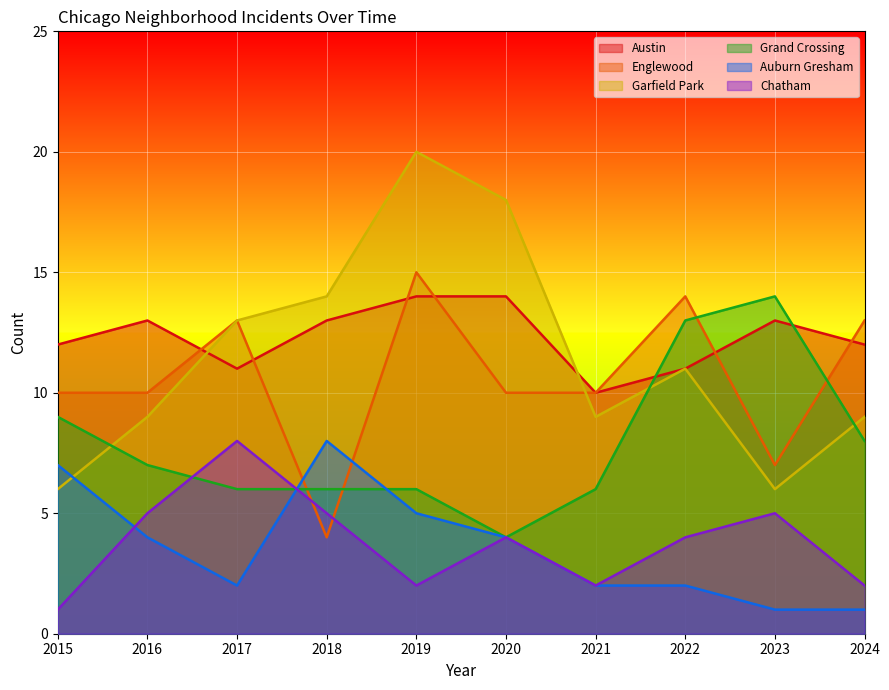

How many distinct data groups are displayed?

6